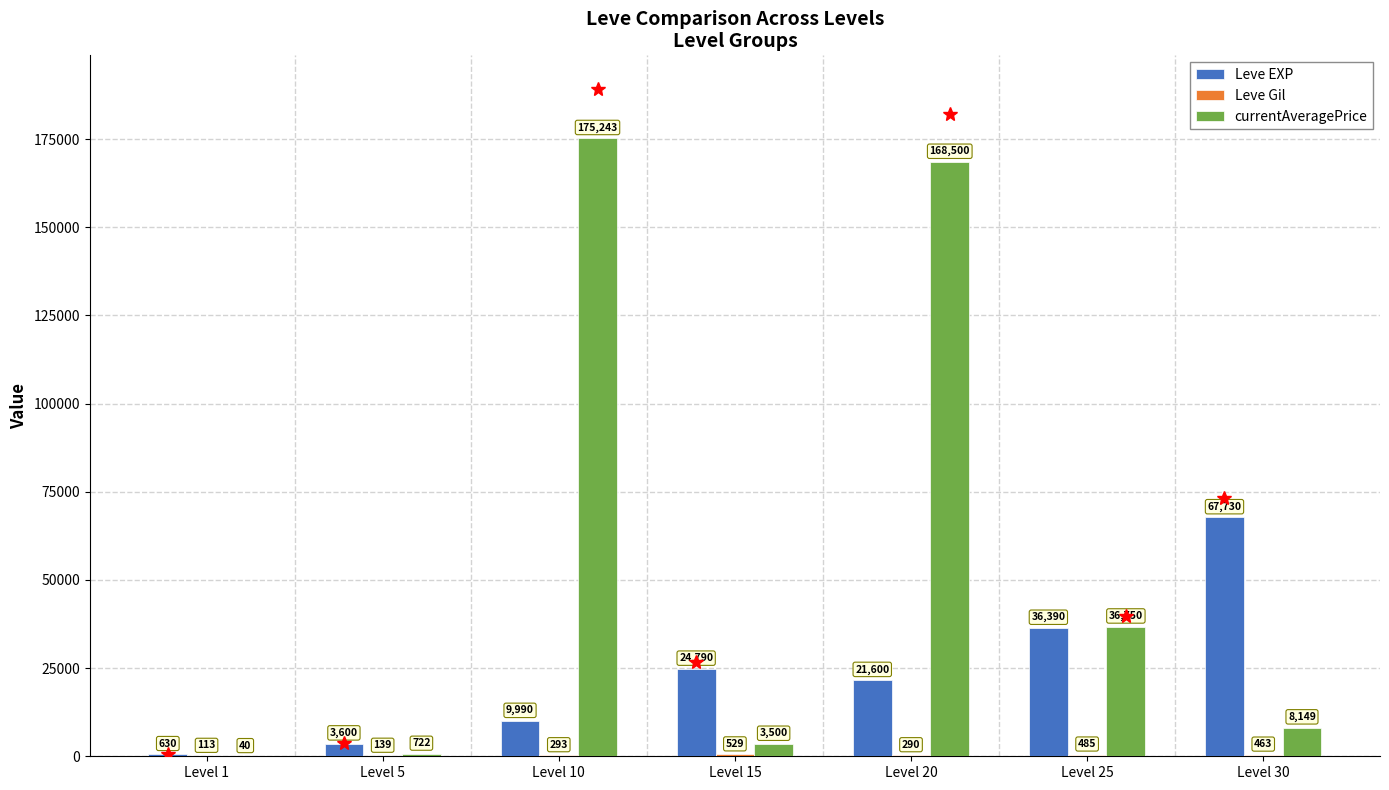

What is the sum of all Leve EXP values?

164730.0